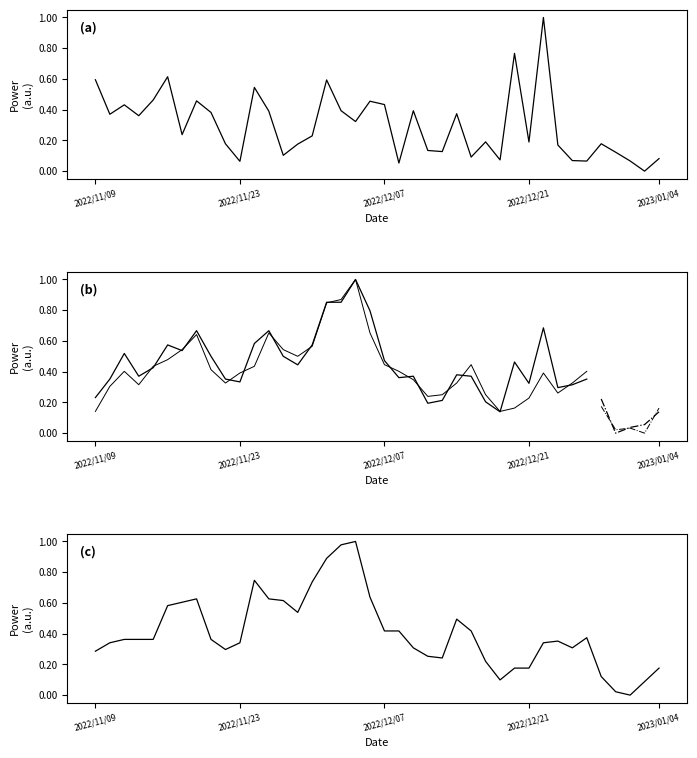

What is the highest value of the Close (col_5) series?

1.0